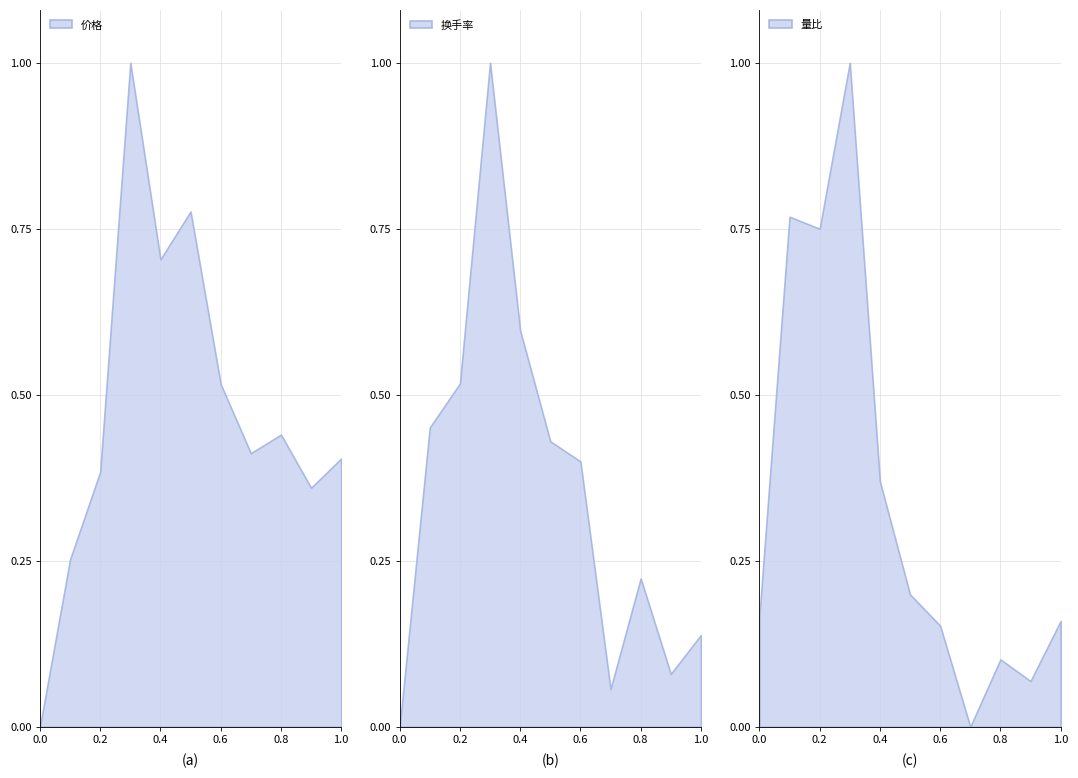

What is the maximum value for 价格?

1.0